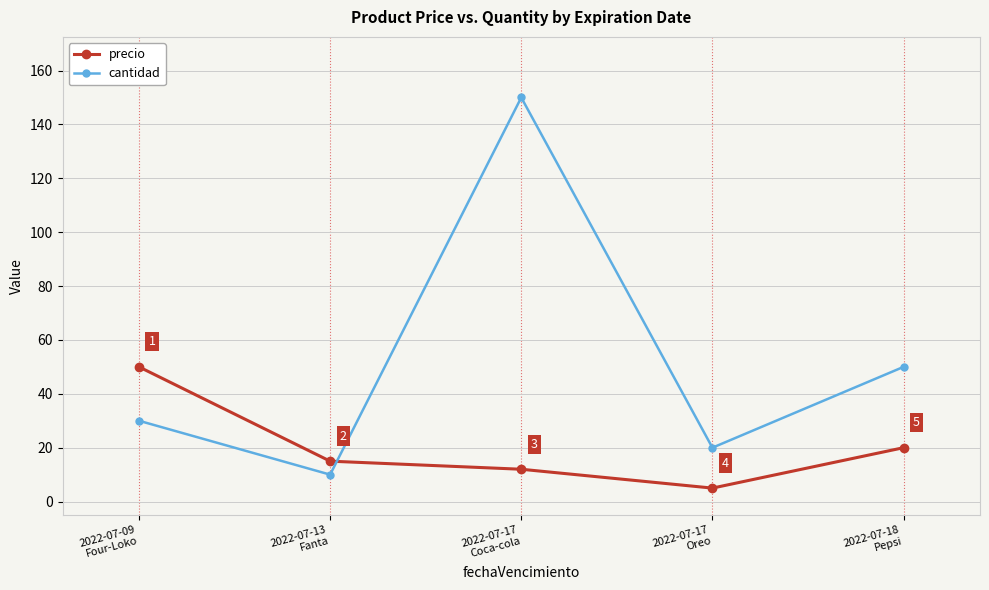

Which series has the largest total across all categories?

cantidad